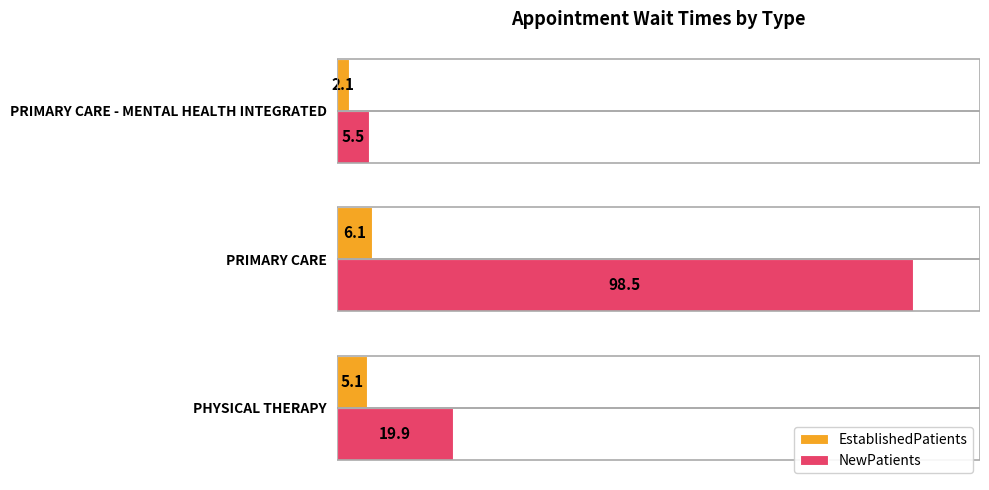

At which category is the sum across all series the highest?

PRIMARY CARE